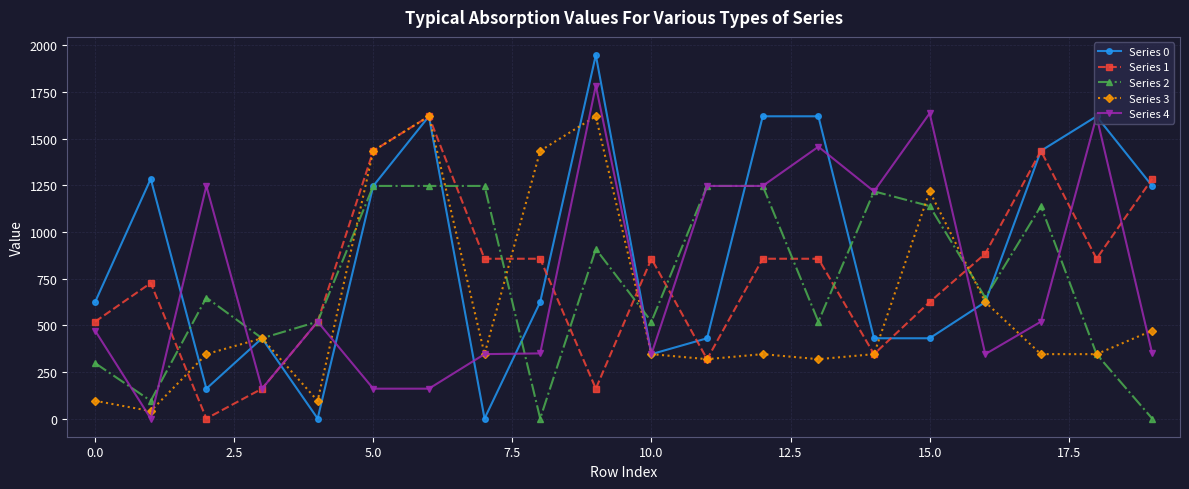

After their last crossing, which series has the higher values: Series 2 or Series 4?

Series 4